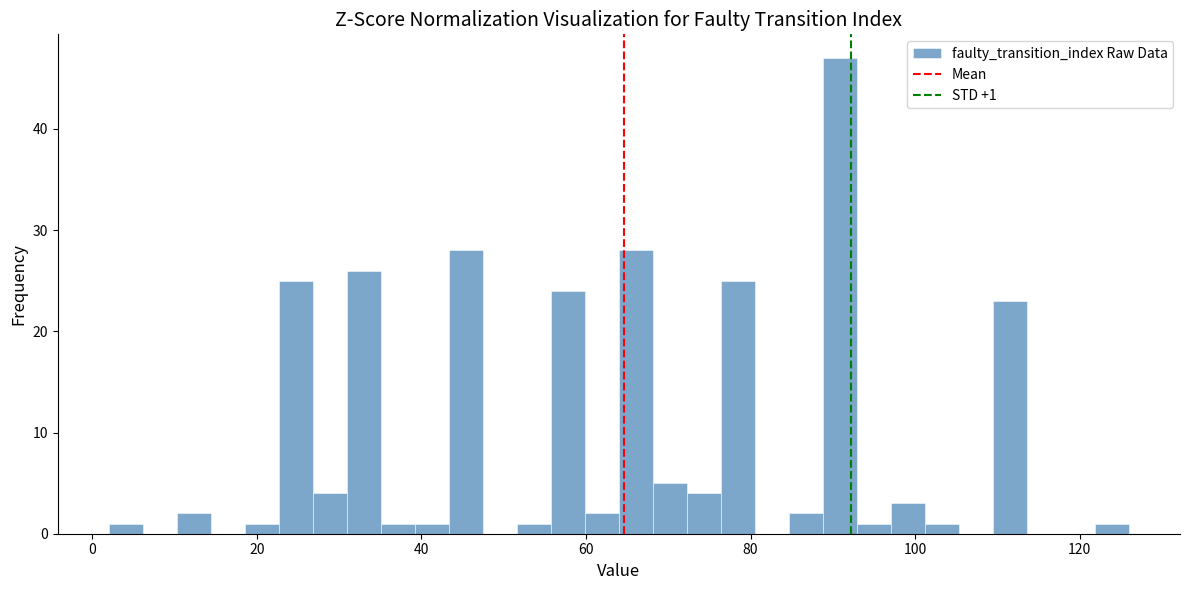

Around what value on the x-axis is the tallest bar? Give the approximate position of its centre, as read against the axis.

90